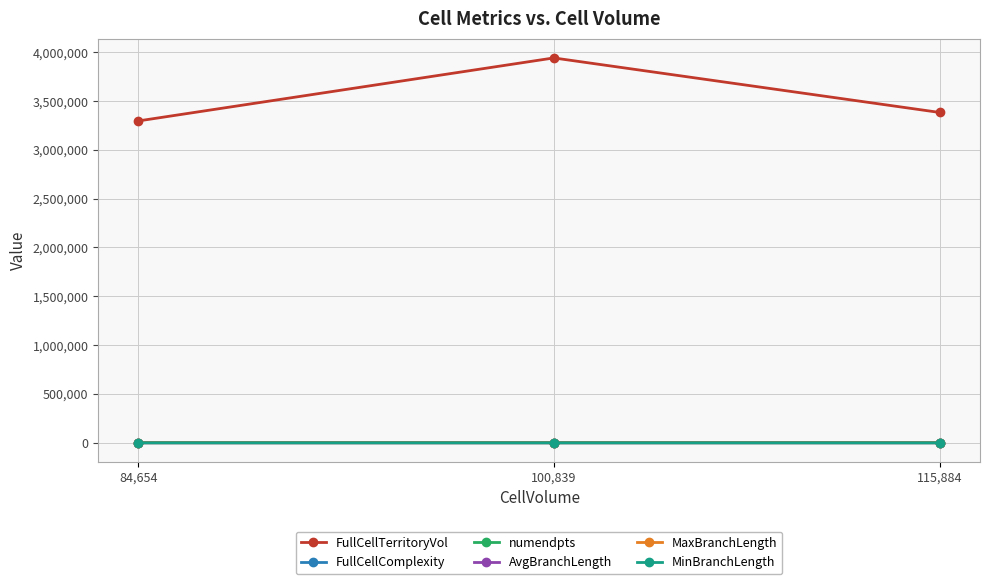

What is the label of the 1st point from the left?

84,654